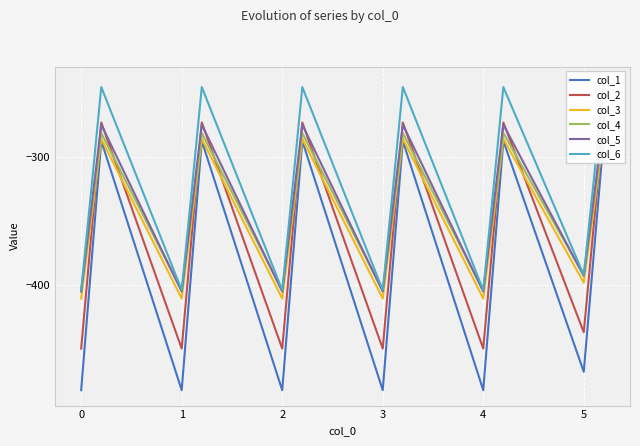

In col_6, how many points are higher than both neighbors (excluding endpoints)?

5